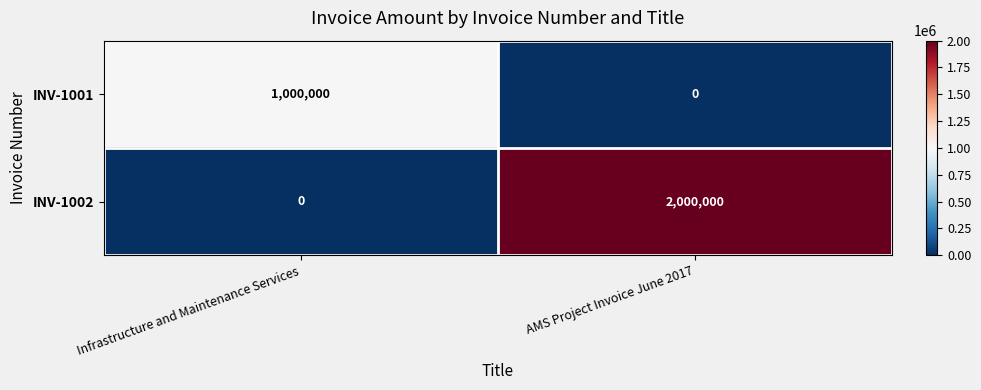

True or false: INV-1001 has a value of 0 at AMS Project Invoice June 2017.

True